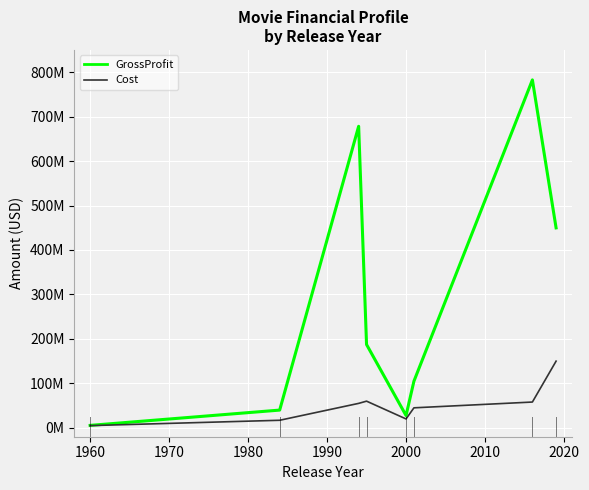

What is the average value of the Cost series?

51250000